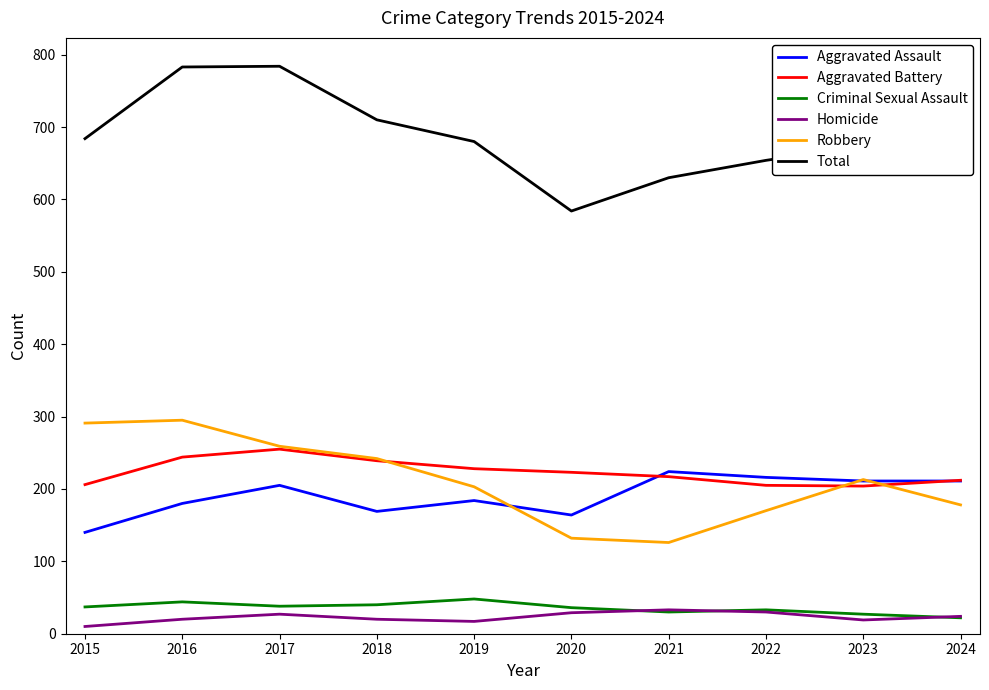

What is the minimum value for Criminal Sexual Assault?

22